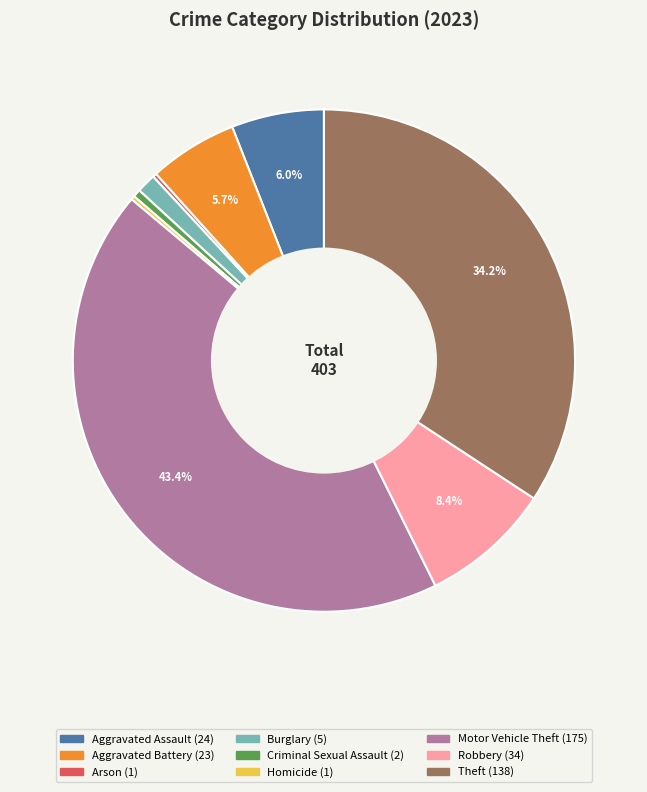

To the nearest percent, what portion does Aggravated Assault represent?

6%